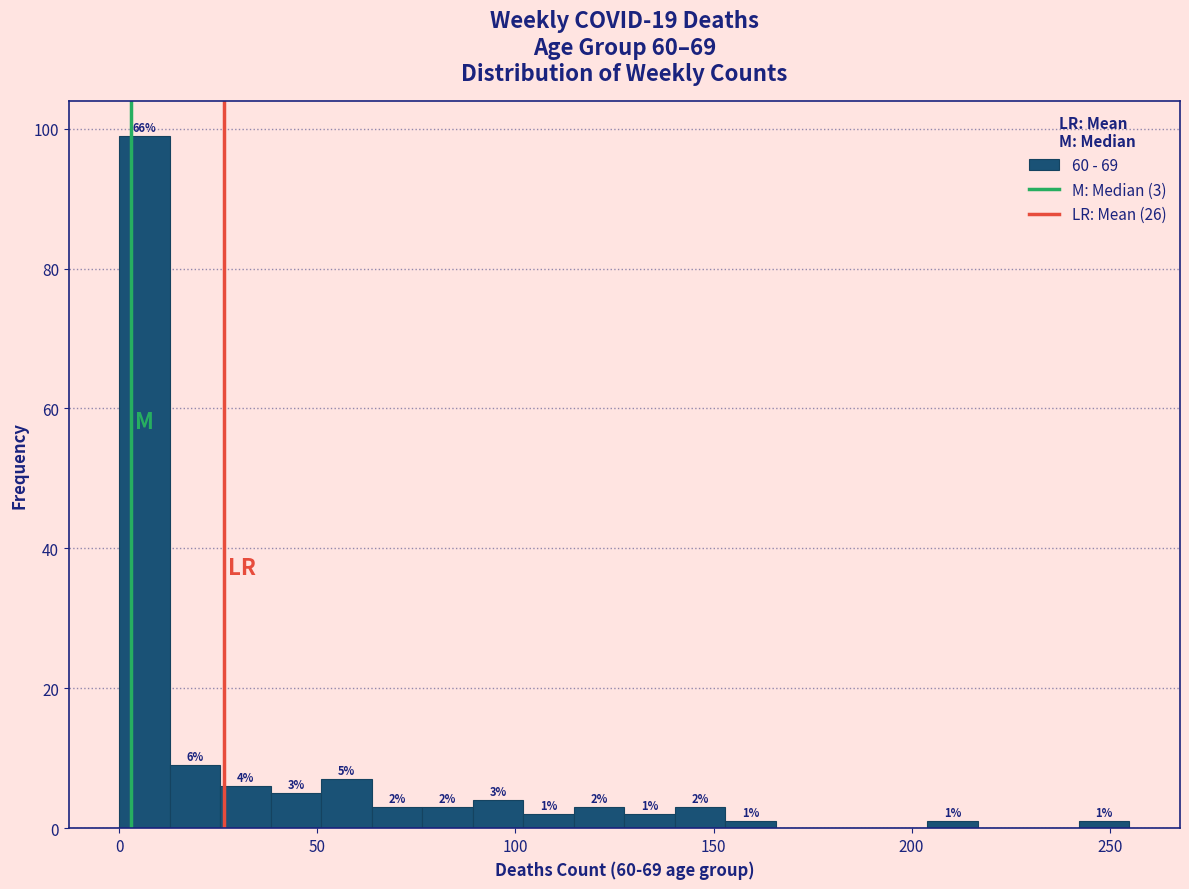

Read against the x-axis, roughly where is the centre of the tallest bar?

5